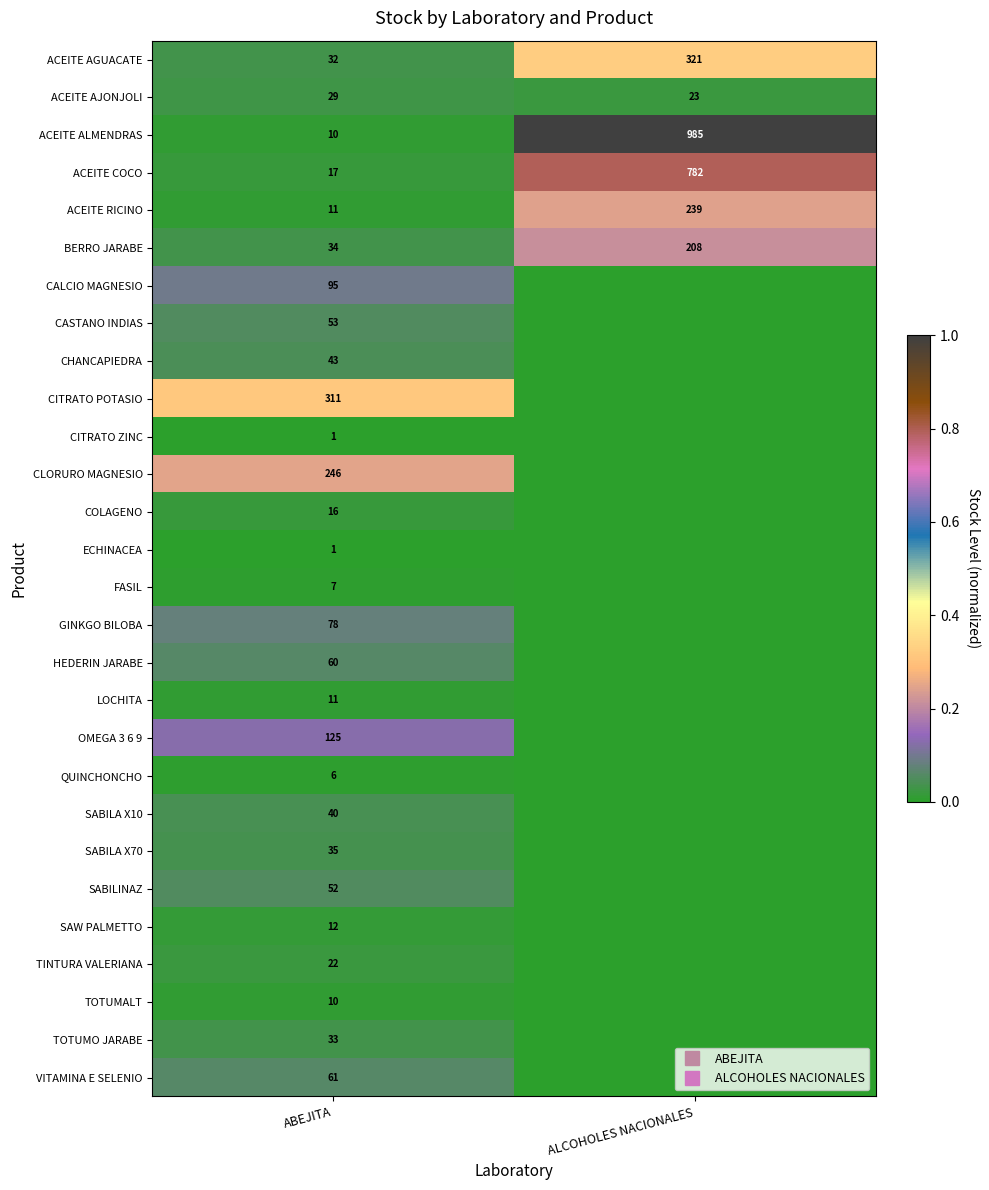

How many positive values does the SABILA X10 series have?

1